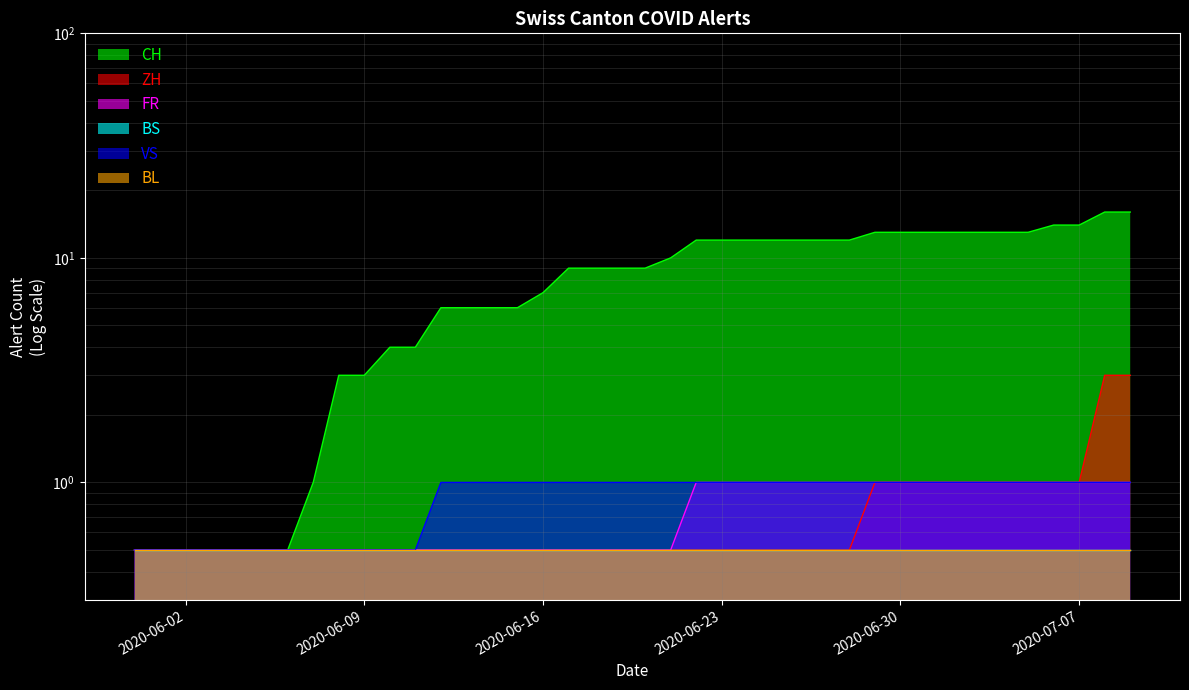

What position from the right is 2020-06-26?

14